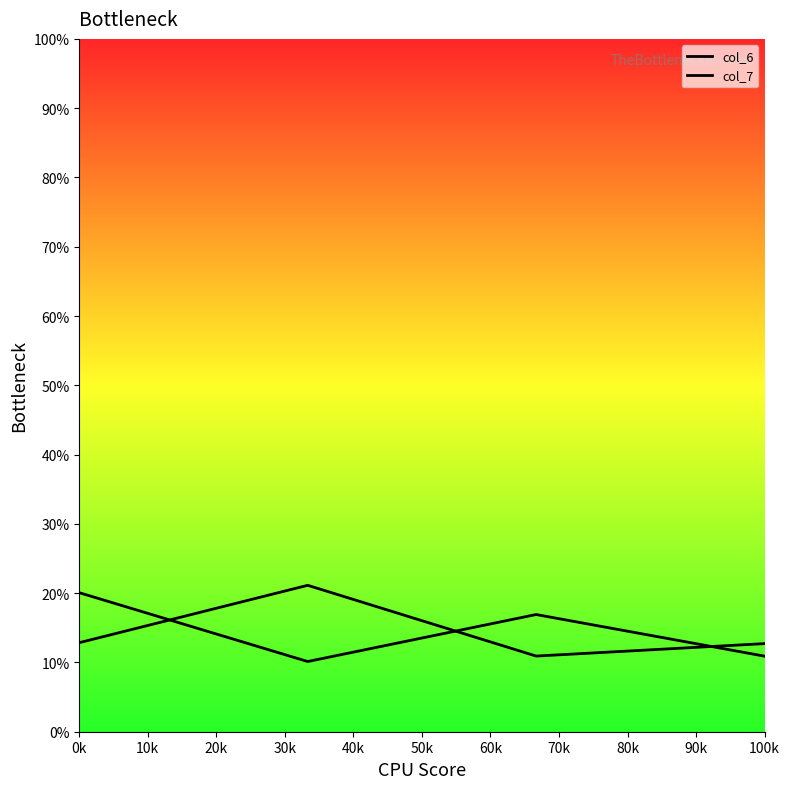

How many lines are shown in the chart?

2